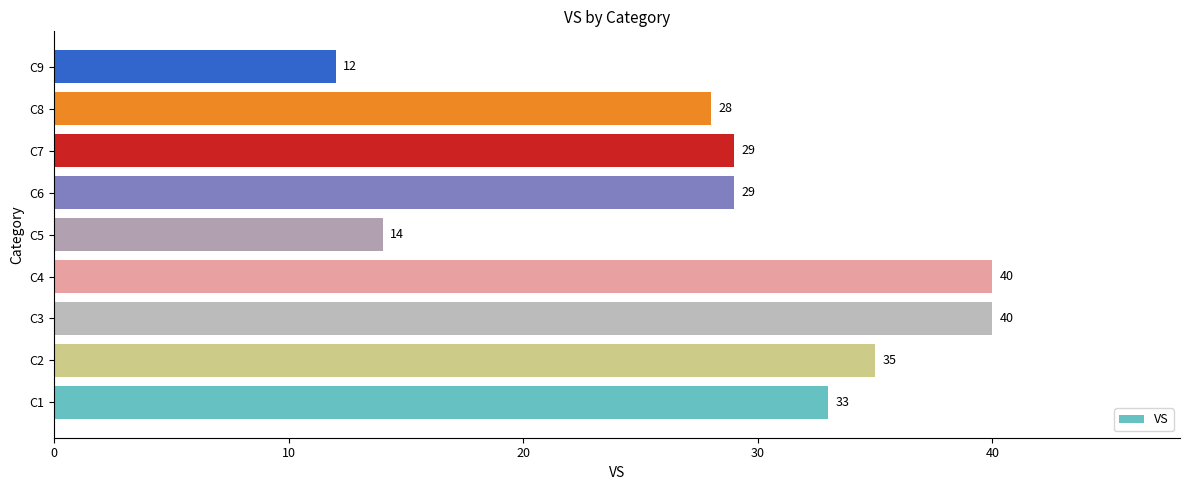

The chart shows a value of 40 at C3. True or false?

True